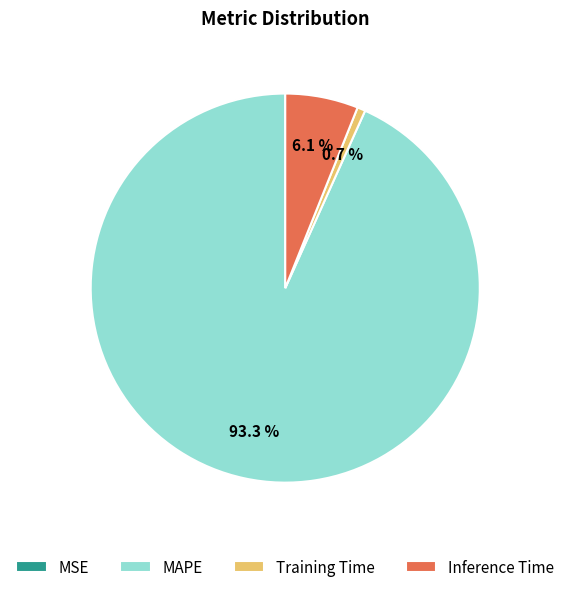

To the nearest percent, what portion does Inference Time represent?

6%